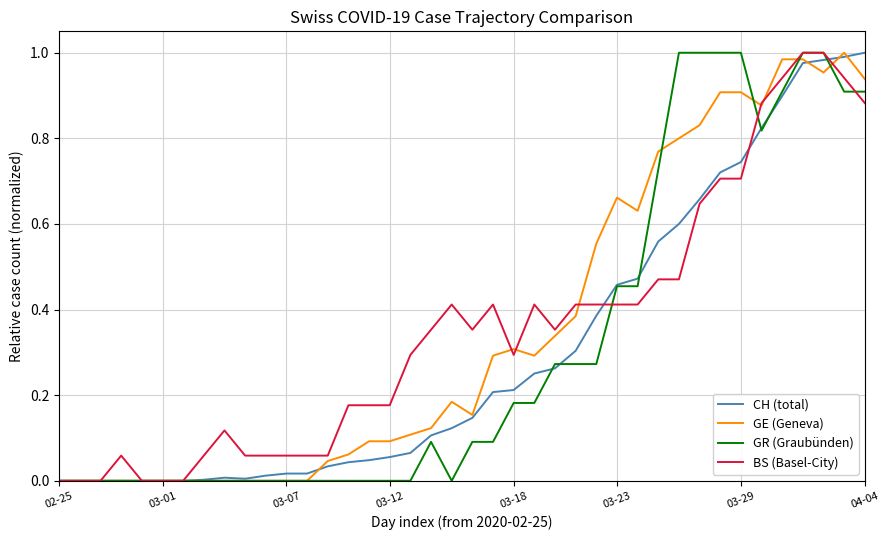

At which category does GR (Graubünden) reach its first local valley?

19